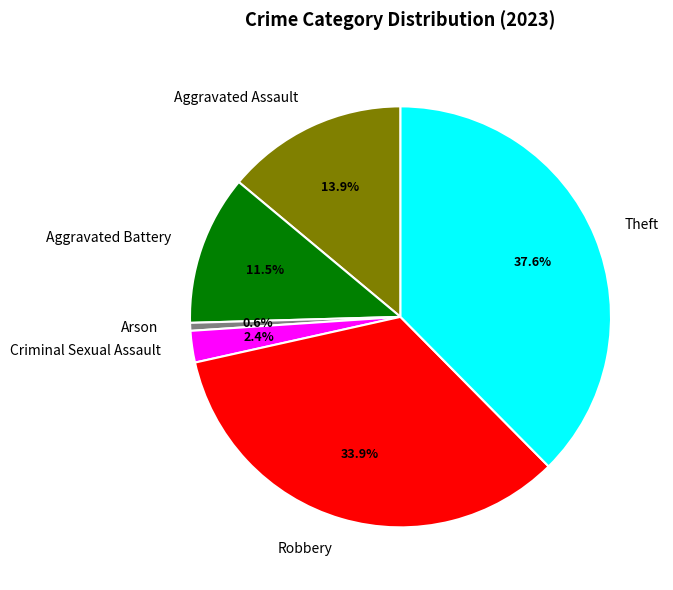

The Aggravated Battery slice represents 2% of the pie. True or false?

False